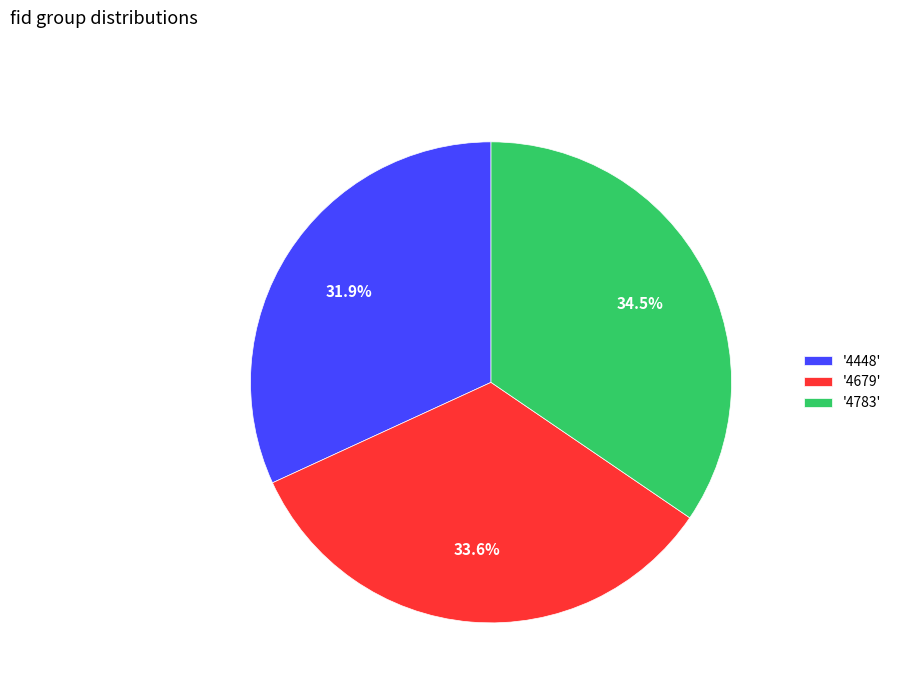

Is there a majority slice in this chart?

No